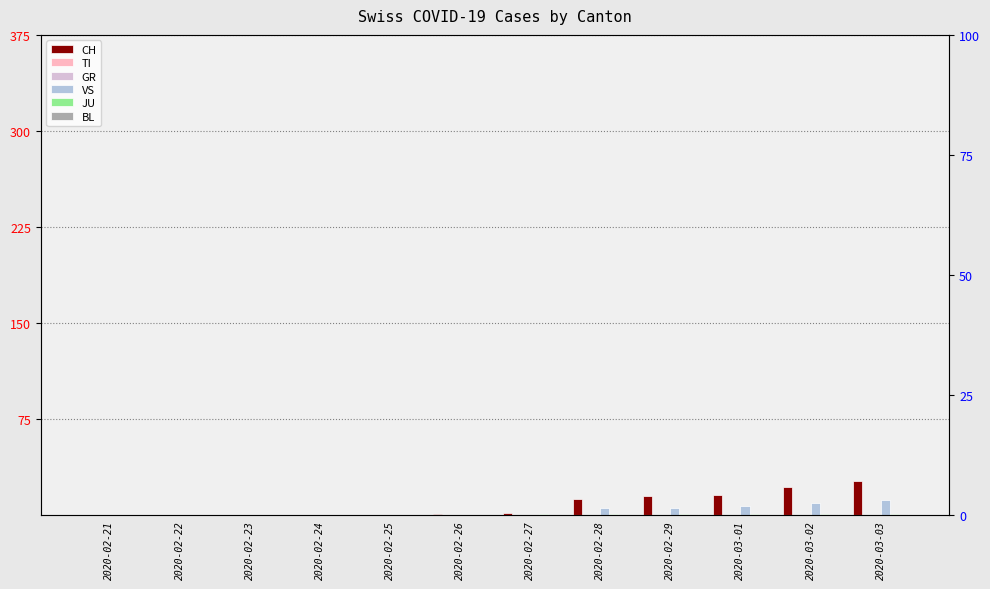

List the series in order of their peak value, highest first.

CH, VS, JU, BL, TI, GR